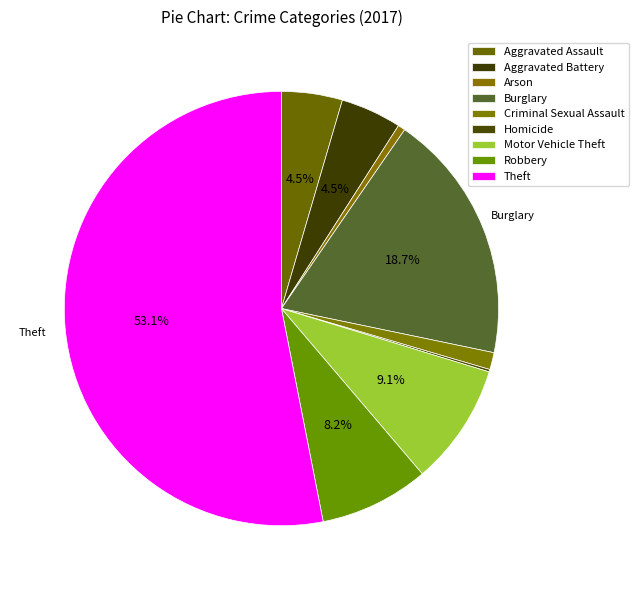

Which slice is the smallest?

Homicide